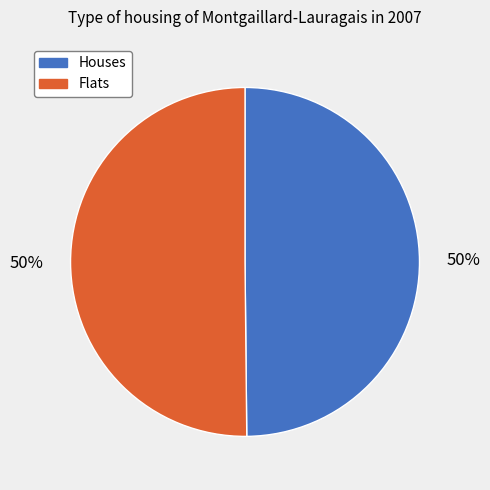

How many slices are in this pie chart?

2